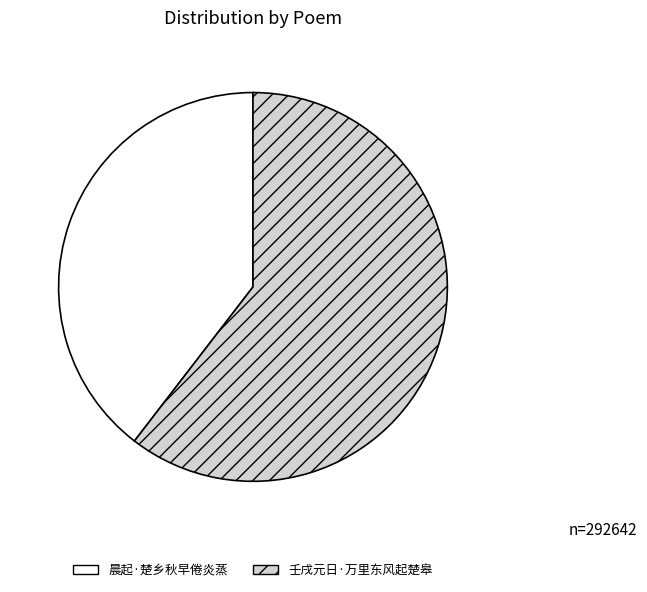

Which slice represents more than half of the pie?

壬戌元日·万里东风起楚皋